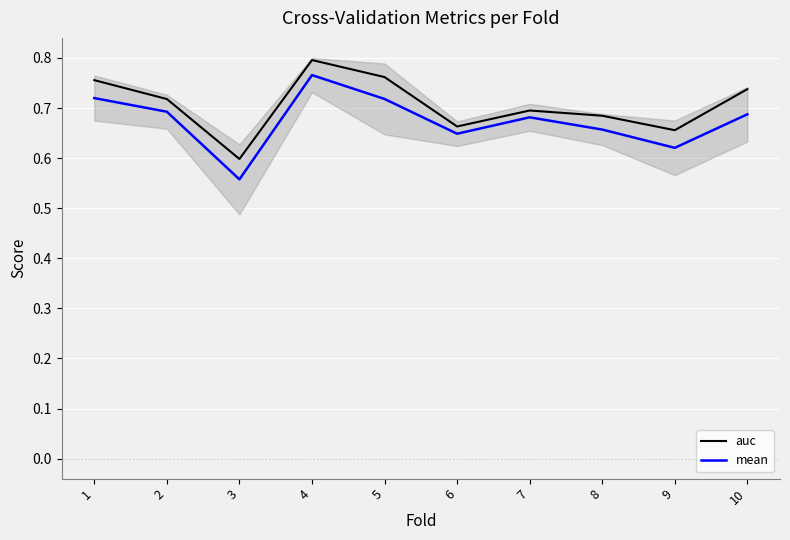

Reading right to left, extract all data points from this chart.

auc: 0.7	0.7	0.7	0.7	0.7	0.8	0.8	0.6	0.7	0.8
mean: 0.7	0.6	0.7	0.7	0.6	0.7	0.8	0.6	0.7	0.7